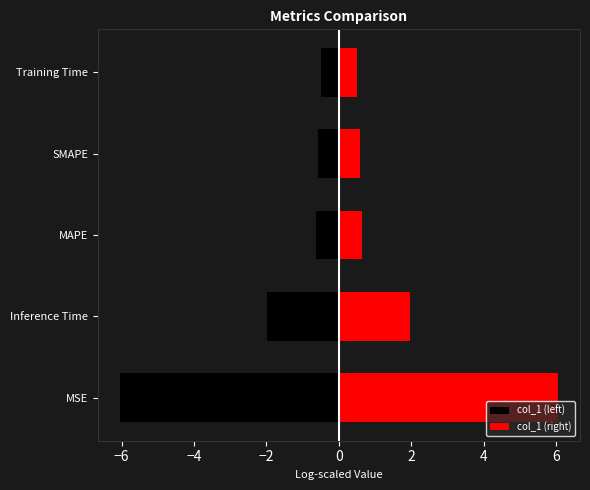

The col_1 (right) series shows 3.0 at MSE. True or false?

False